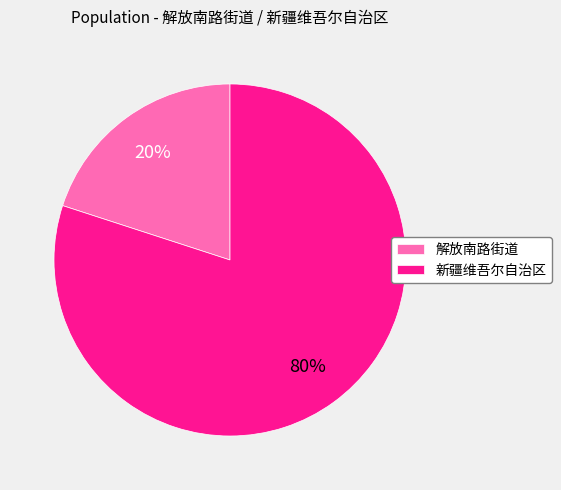

To the nearest percent, what percentage of the pie is 解放南路街道?

20%